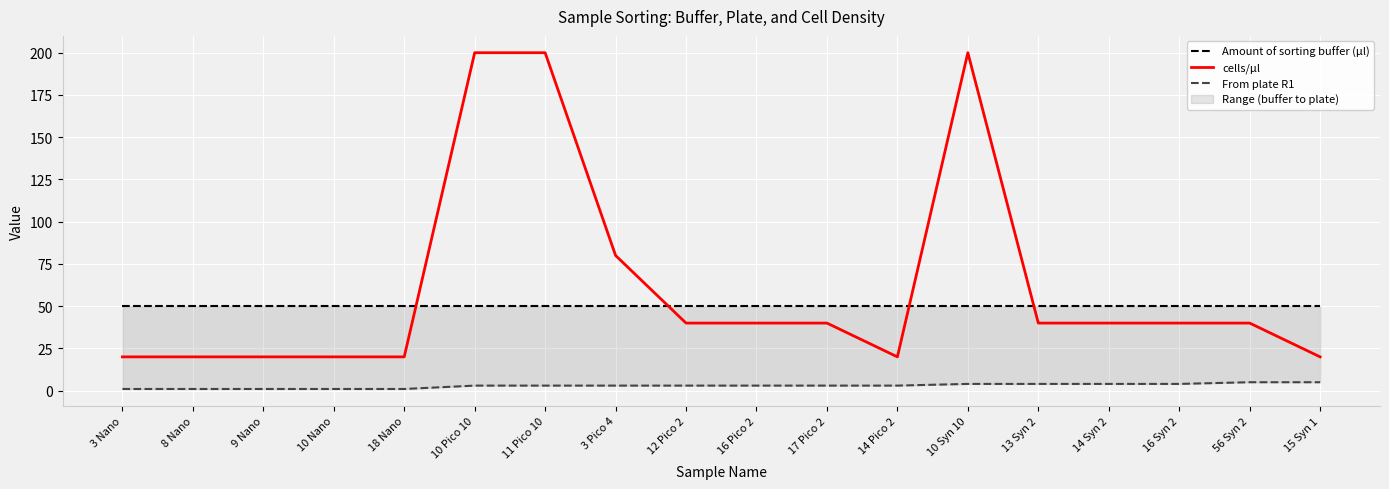

At how many categories does at least one series exceed 167?

3